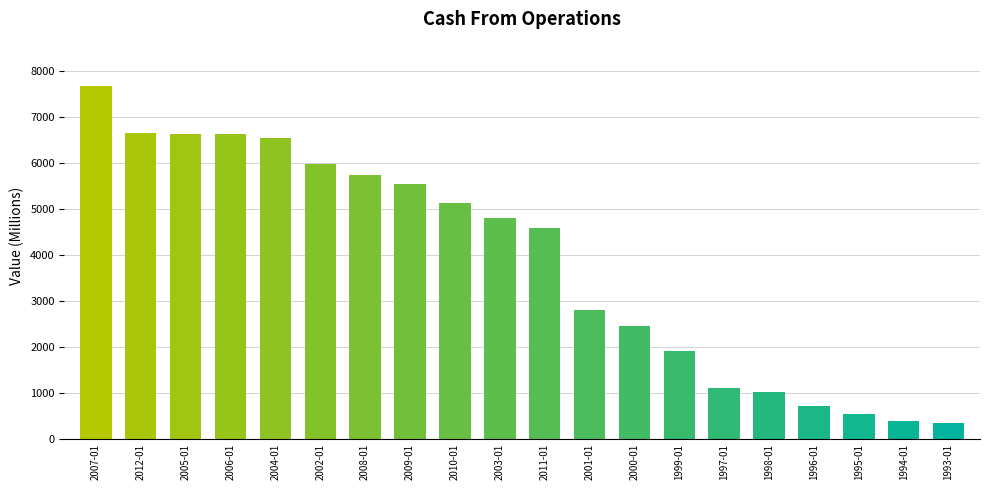

Which label corresponds to the largest value in the chart?

2007-01